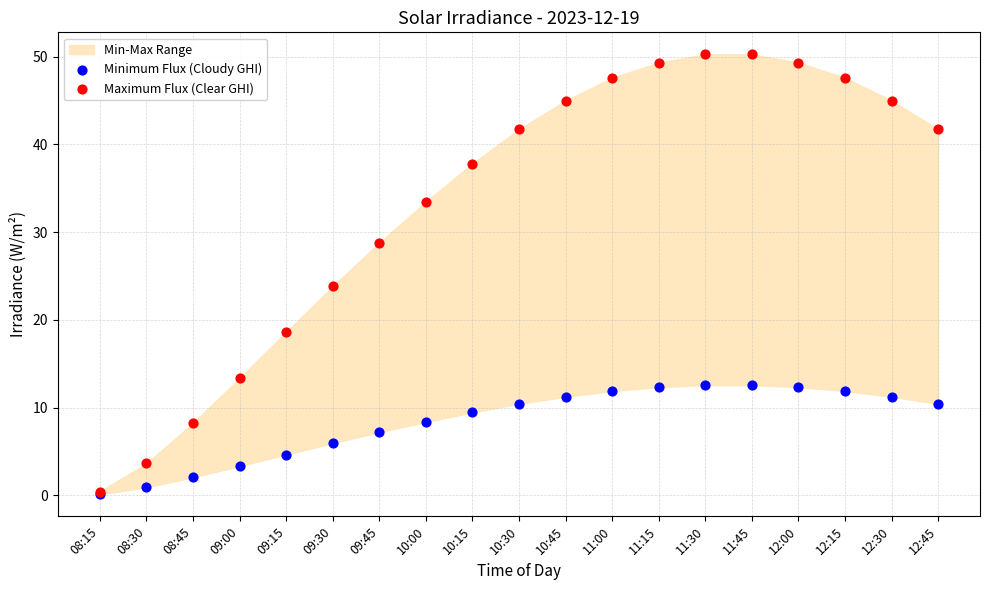

Which series has the widest spread of Y values?

Maximum Flux (Clear GHI)